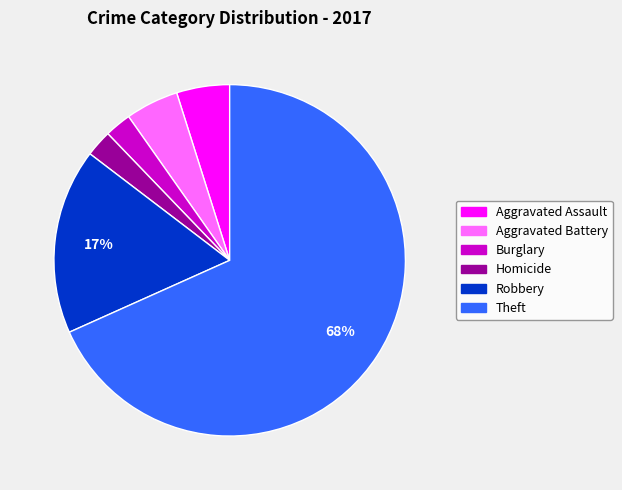

To the nearest percent, what portion does Aggravated Battery represent?

5%